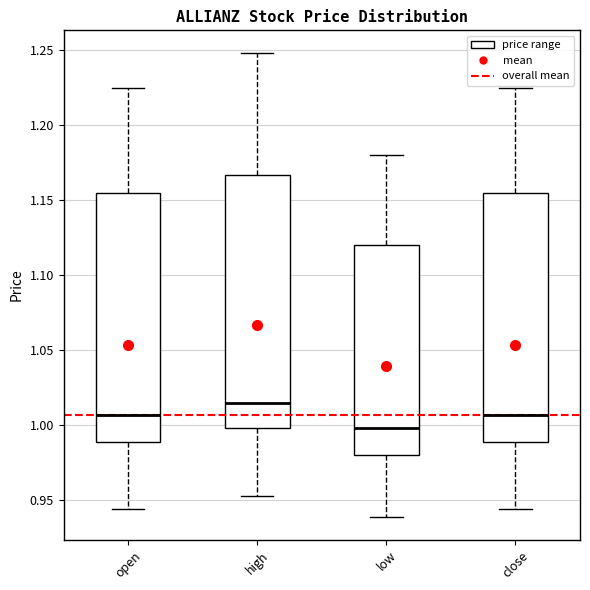

Where is the upper edge of the box for high on the y-axis? The values are not printed on the chart, so give them approximately, as read against the axis.

1.165